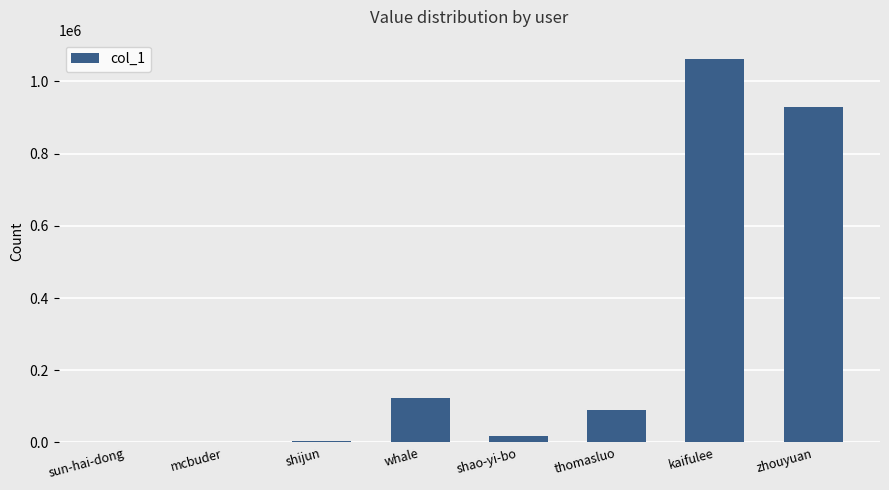

What is the sum of all values?

2228256